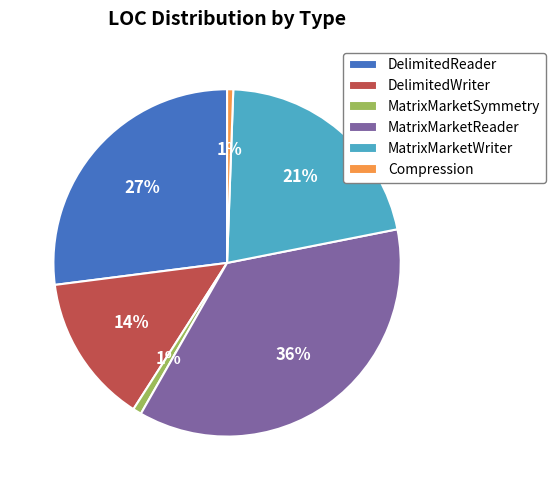

To the nearest percent, what percentage of the pie is MatrixMarketReader?

36%